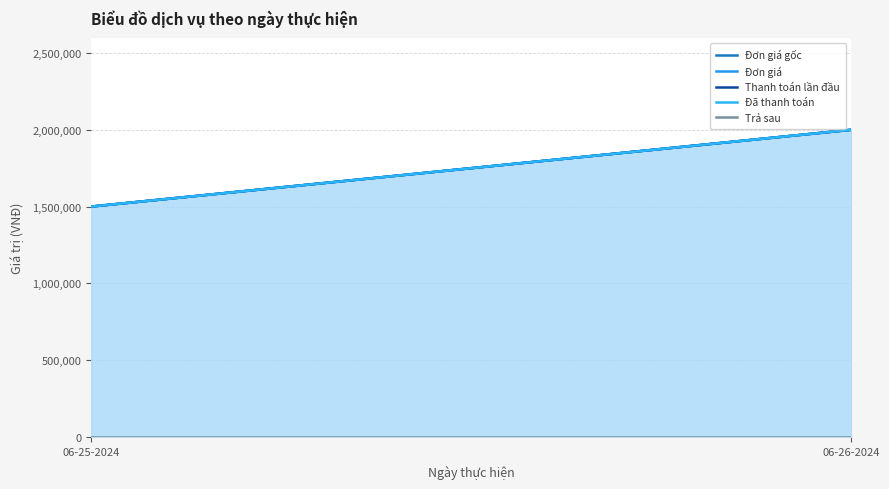

What is the approximate value of Đã thanh toán at 06-26-2024, to the nearest 50?

2000000